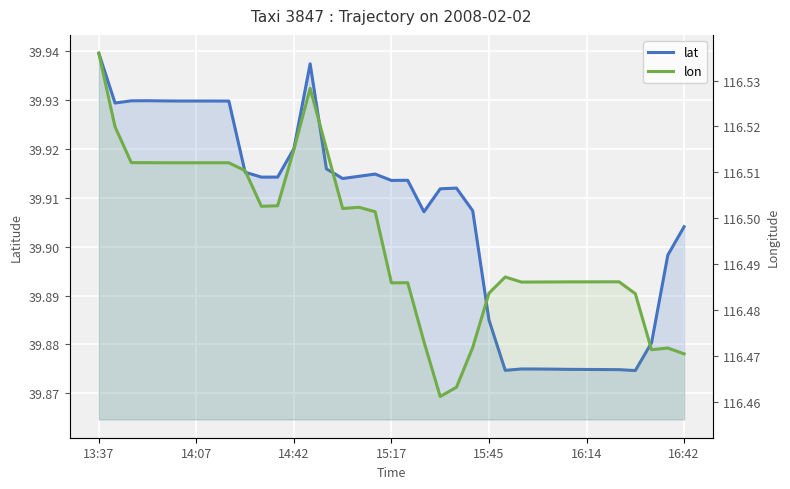

Reading right to left, extract all data points from this chart.

lat: 39.9	39.9	39.9	39.9	39.9	39.9	39.9	39.9	39.9	39.9	39.9	39.9	39.9	39.9	39.9	39.9	39.9	39.9	39.9	39.9	39.9	39.9	39.9	39.9	39.9	39.9	39.9	39.9	39.9	39.9	39.9	39.9	39.9	39.9	39.9	39.9	39.9
lon: 116.5	116.5	116.5	116.5	116.5	116.5	116.5	116.5	116.5	116.5	116.5	116.5	116.5	116.5	116.5	116.5	116.5	116.5	116.5	116.5	116.5	116.5	116.5	116.5	116.5	116.5	116.5	116.5	116.5	116.5	116.5	116.5	116.5	116.5	116.5	116.5	116.5